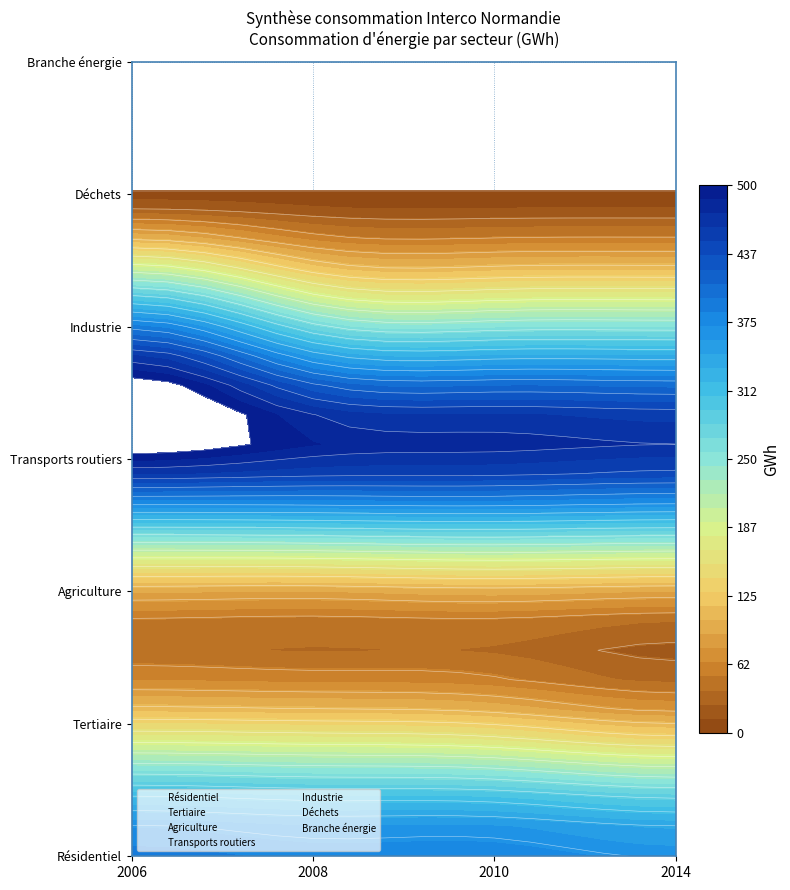

What is the sum of the Tertiaire values at 2008 and 2014?

2